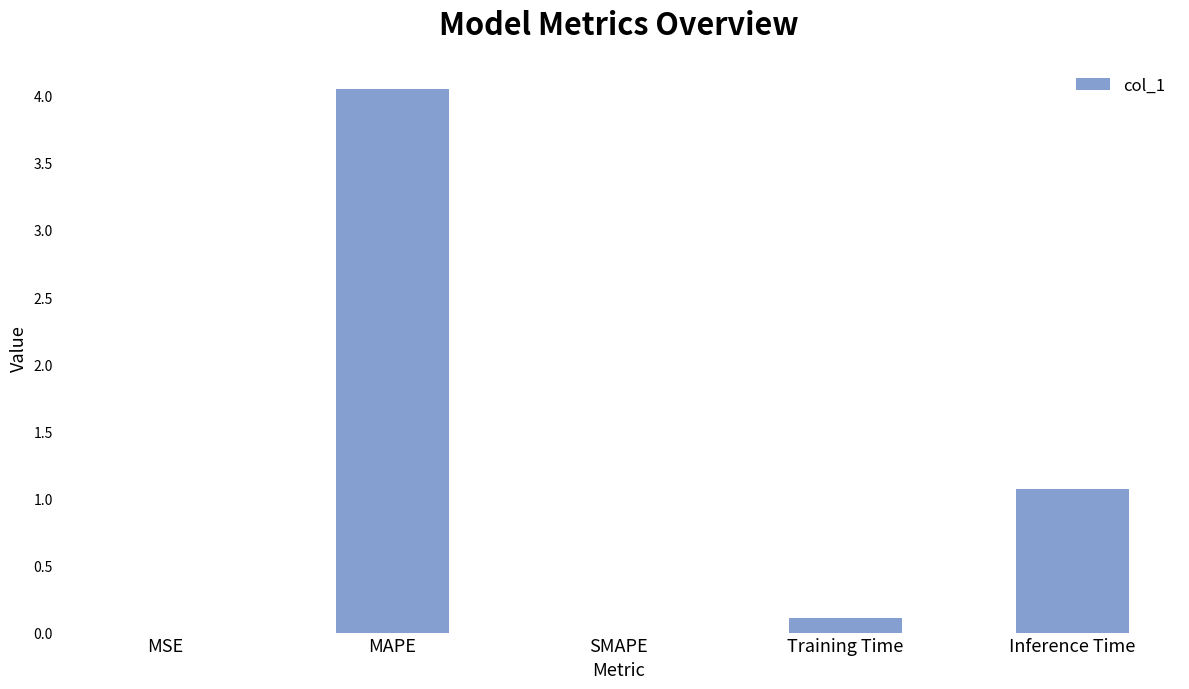

Count the number of categories in the chart.

5